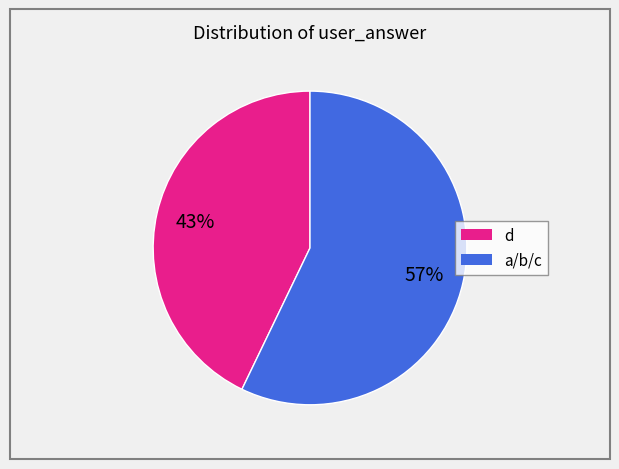

How many slices are in this pie chart?

2